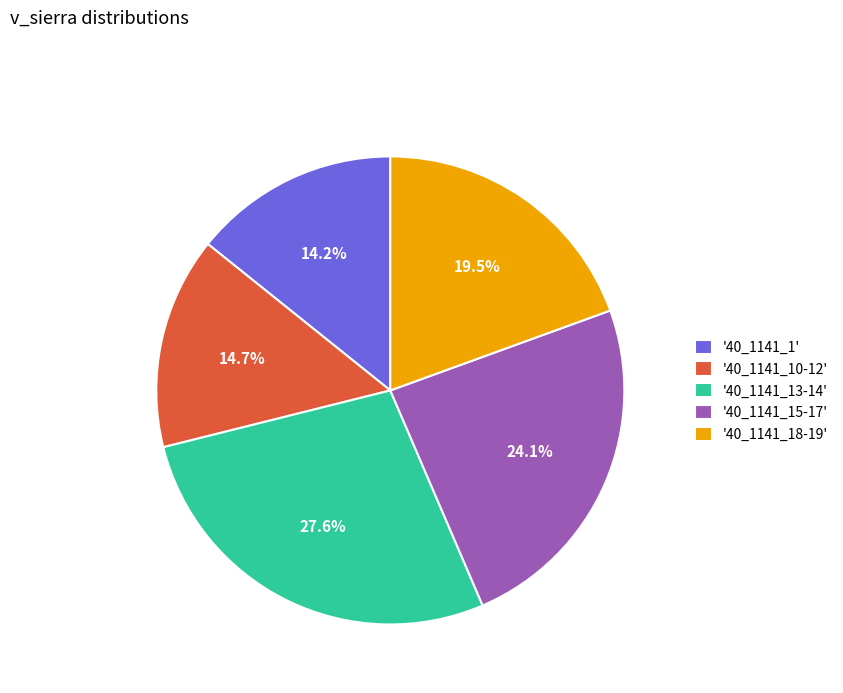

Which slice is the largest?

'40_1141_13-14'